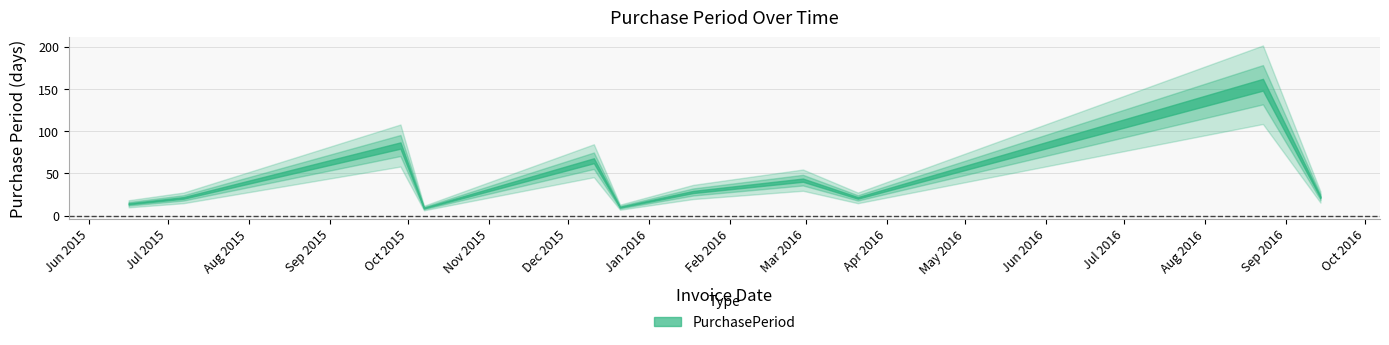

Reading left to right, list all the values displayed in this chart.

2015-06-16=14	2015-07-07=21	2015-09-28=83	2015-10-07=9	2015-12-11=65	2015-12-21=10	2016-01-18=28	2016-02-29=42	2016-03-21=21	2016-08-23=155	2016-09-14=22